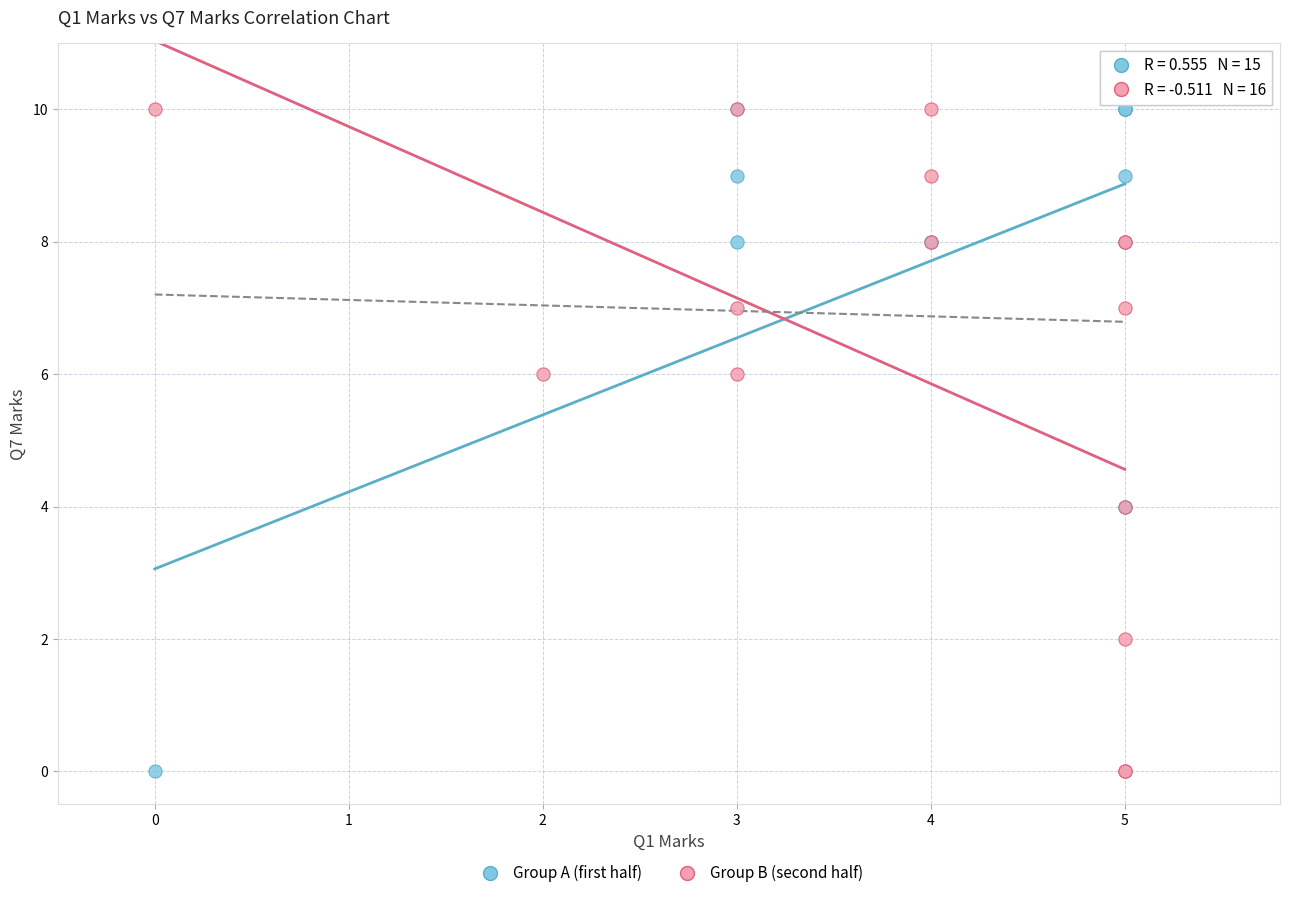

What are all the series names shown in the legend?

Group A (first half), Group B (second half)